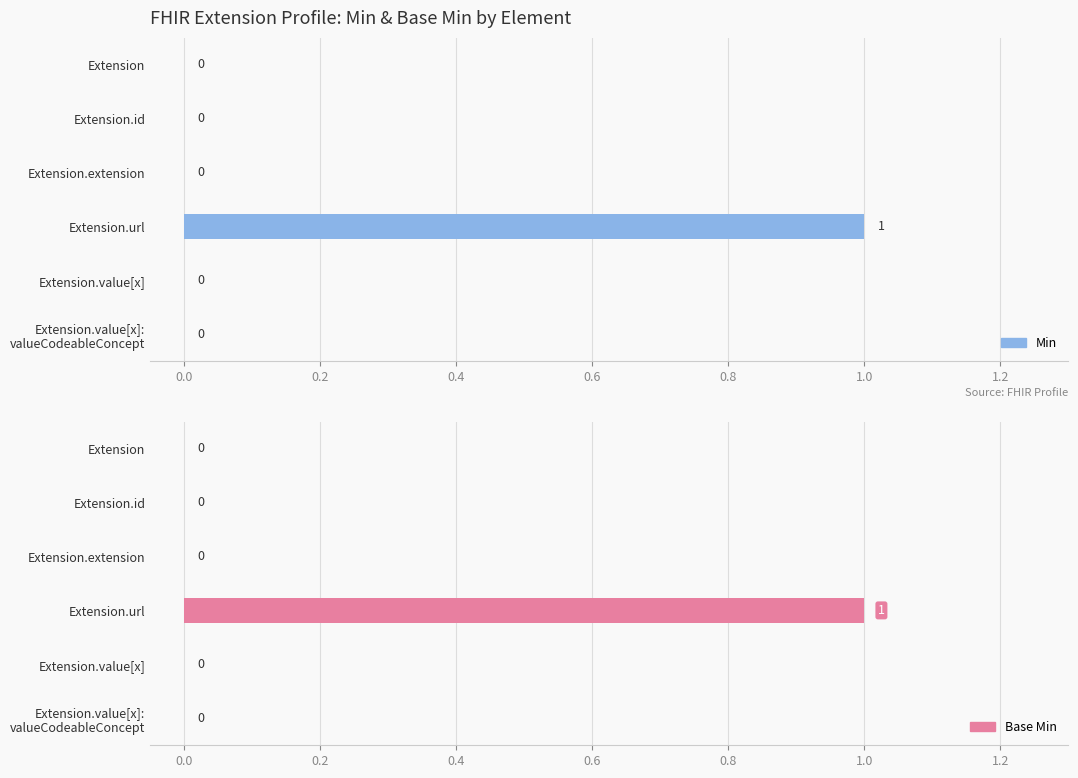

Reading right to left, extract all data points from this chart.

Min: 0	0	1	0	0	0
Base Min: 0	0	1	0	0	0